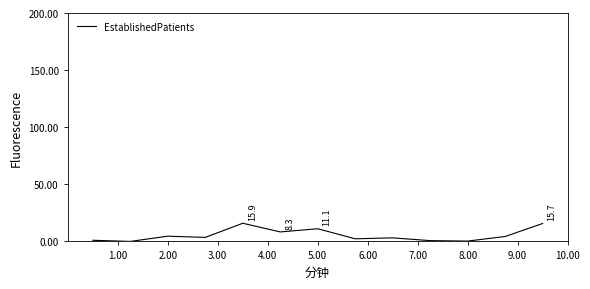

What is the difference between the maximum and minimum values?

15.9